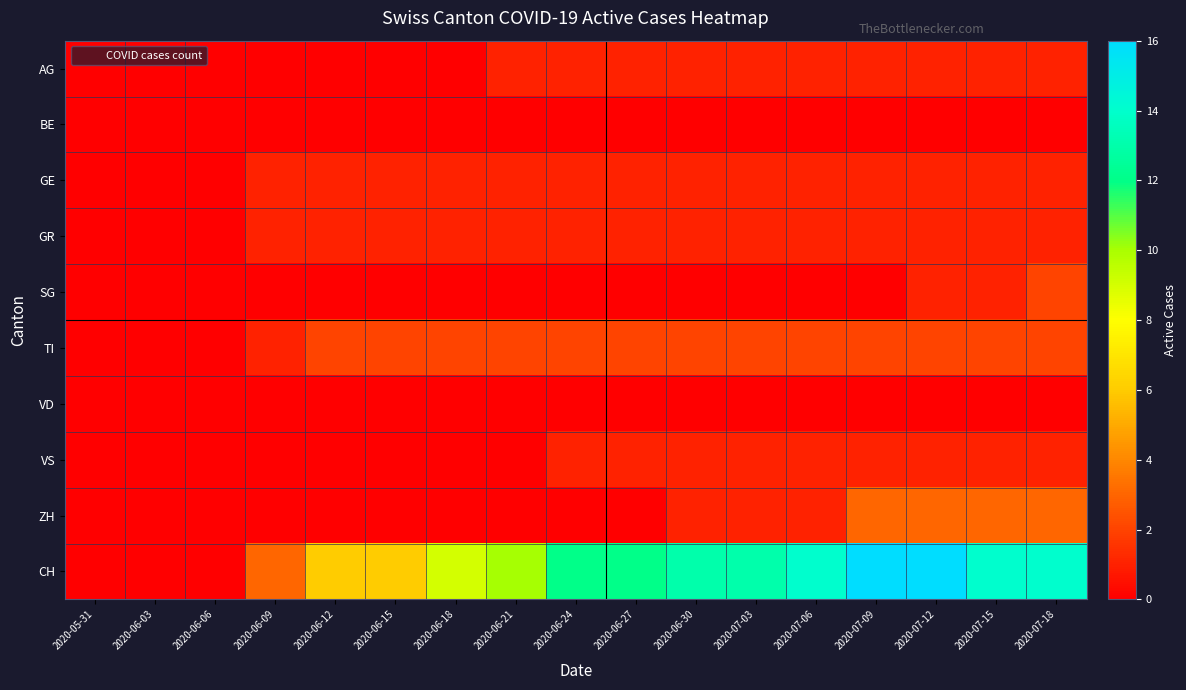

At how many categories does at least one series exceed 8?

11